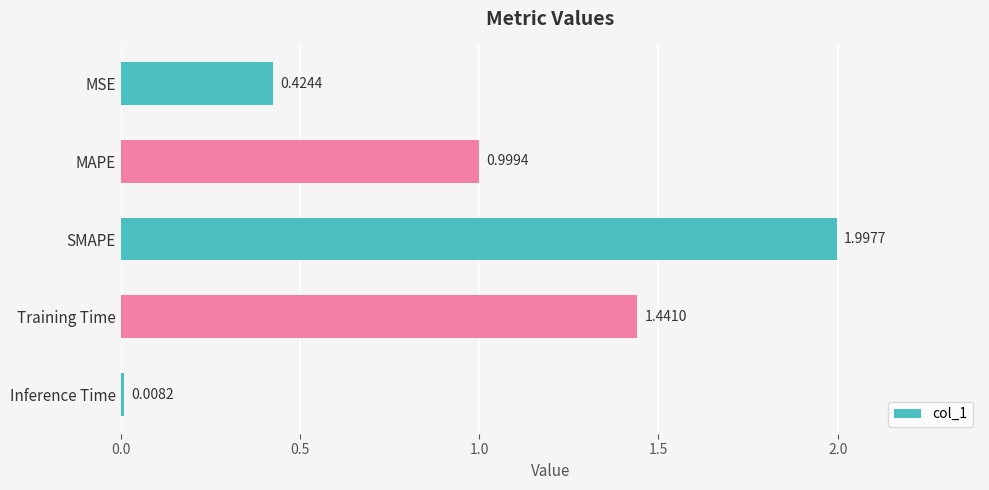

What is the greatest value displayed?

2.0